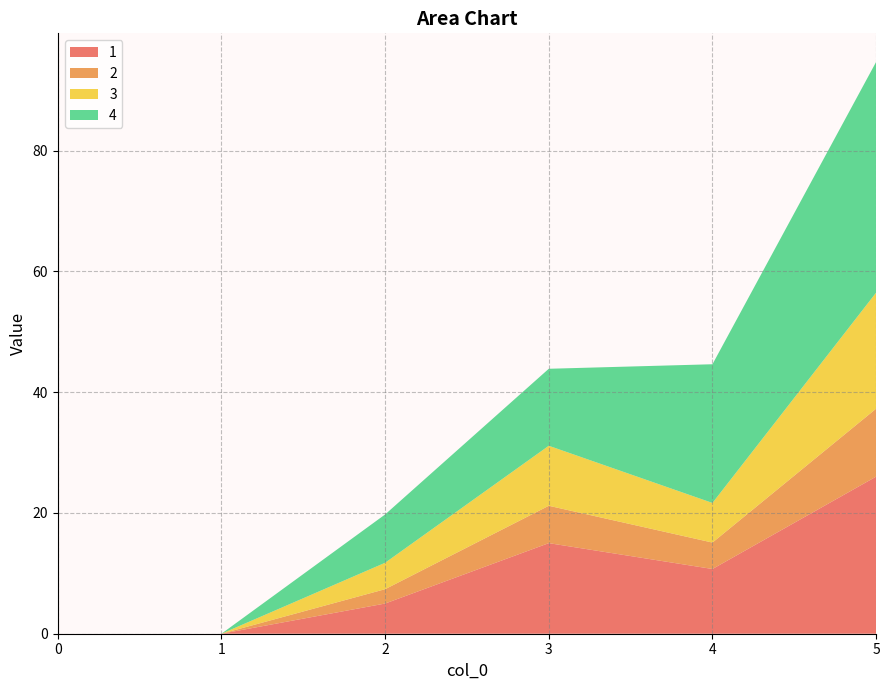

Reading left to right, extract all data points from this chart.

1: 0=0.0	1=0.0	2=5.0	3=15.0	4=10.7	5=26.0
2: 0=0.0	1=0.0	2=2.4	3=6.2	4=4.4	5=11.2
3: 0=0.0	1=0.0	2=4.4	3=9.9	4=6.6	5=19.2
4: 0=0.0	1=0.0	2=8.0	3=12.8	4=23.0	5=38.2